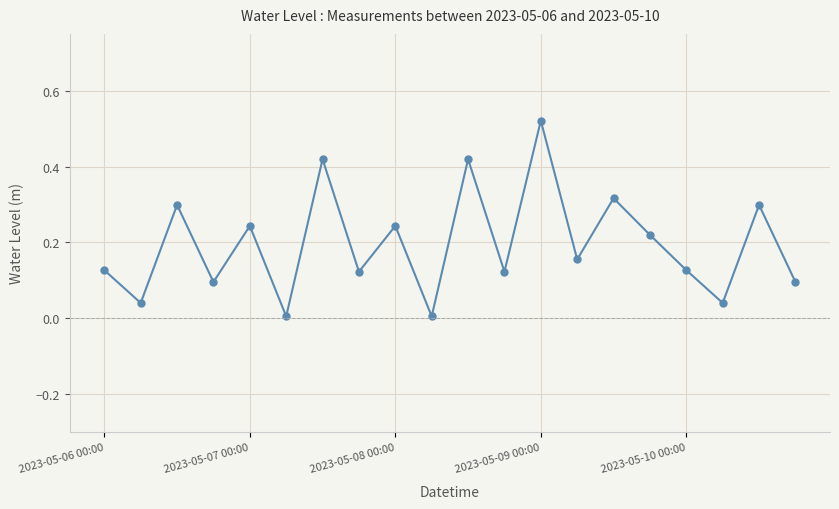

How many points are lower than both their immediate neighbors (excluding endpoints)?

8